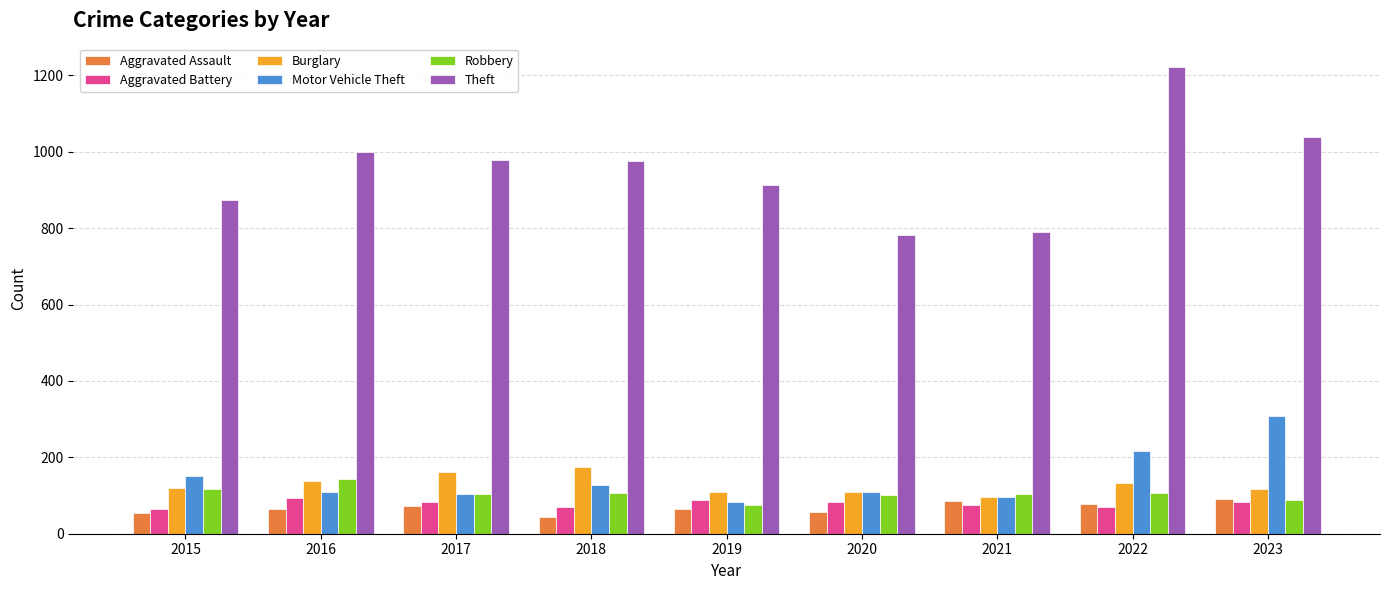

How many series are shown in this chart?

6